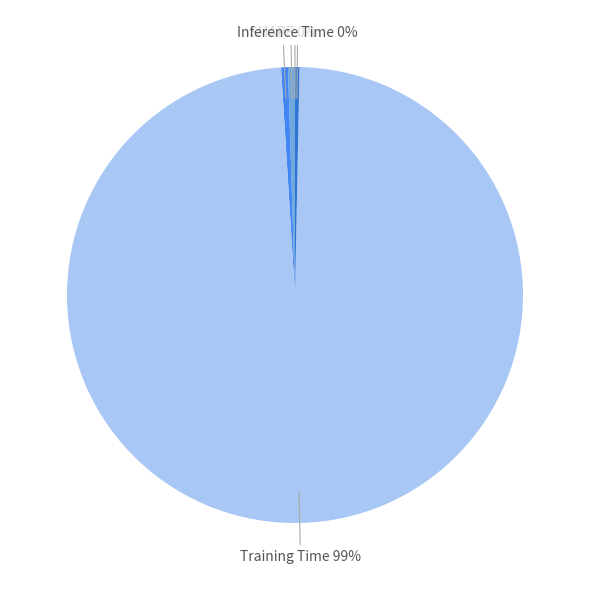

Is it true that MAPE is 0% of the pie?

True